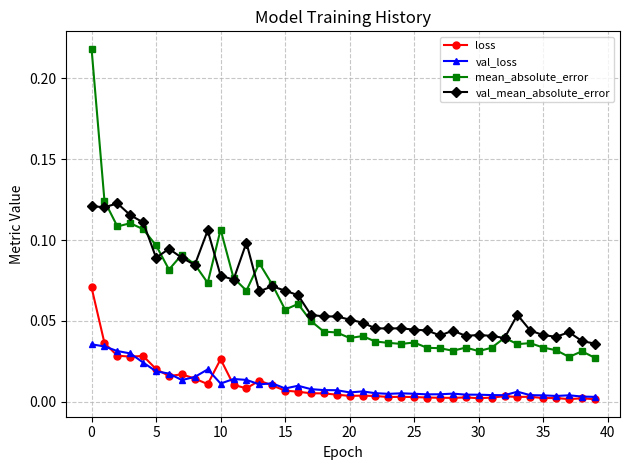

Which series has the widest spread of values?

mean_absolute_error